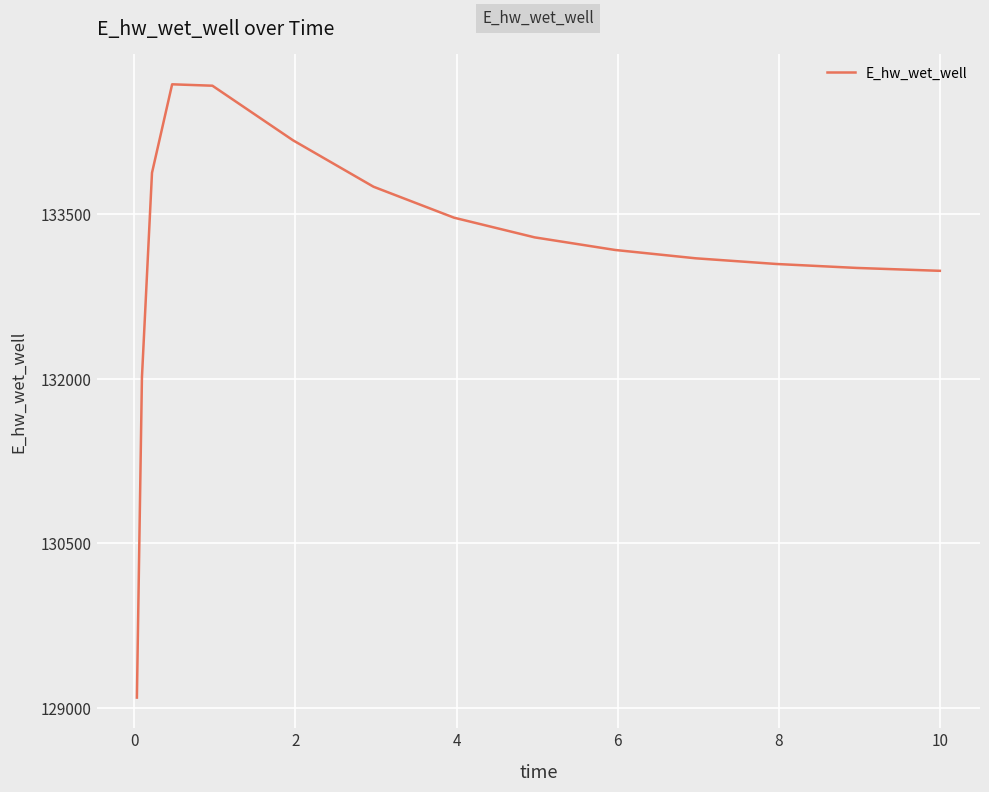

What is the difference between the maximum and minimum values?

5594.2